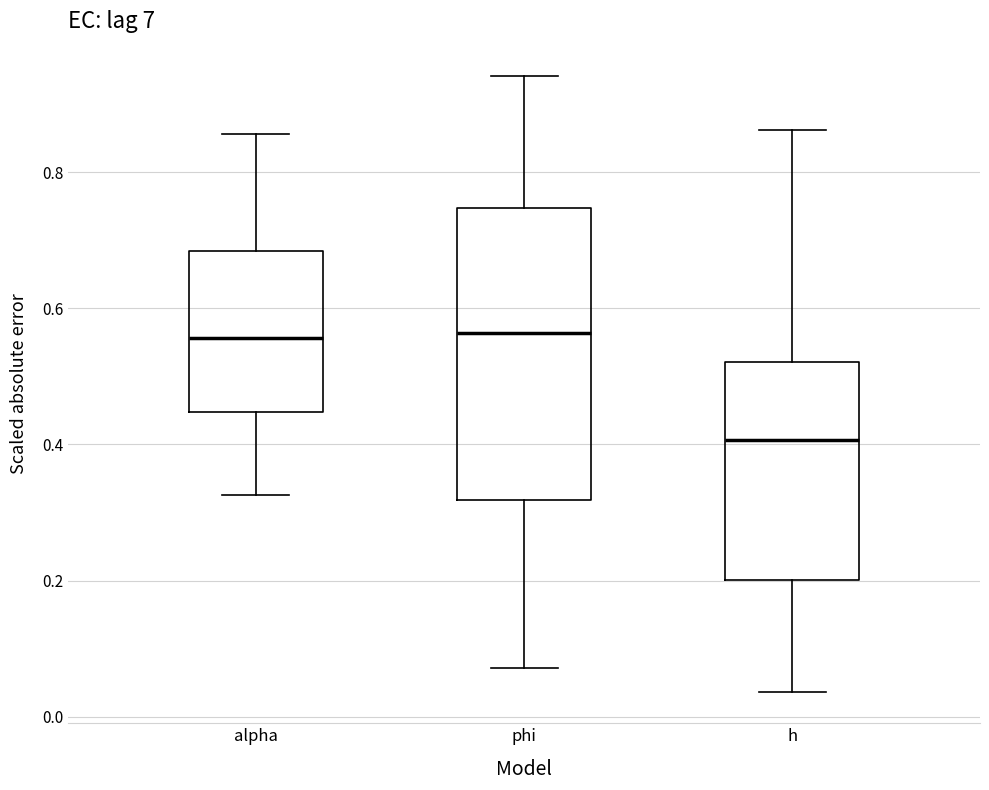

Which box has the lowest median line?

h